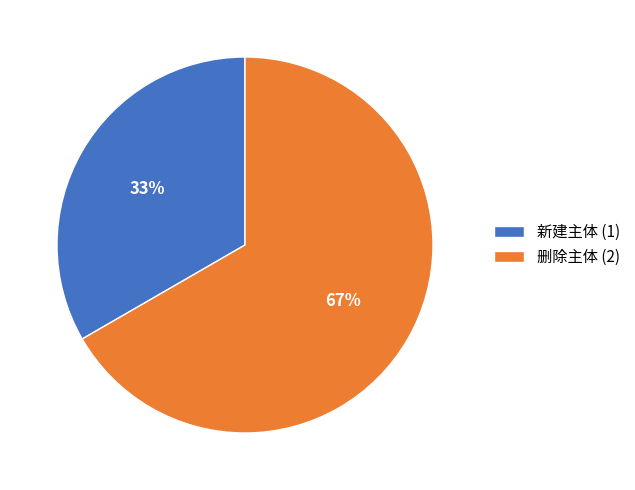

To the nearest percent, what is the combined percentage of 删除主体 and 新建主体?

100%